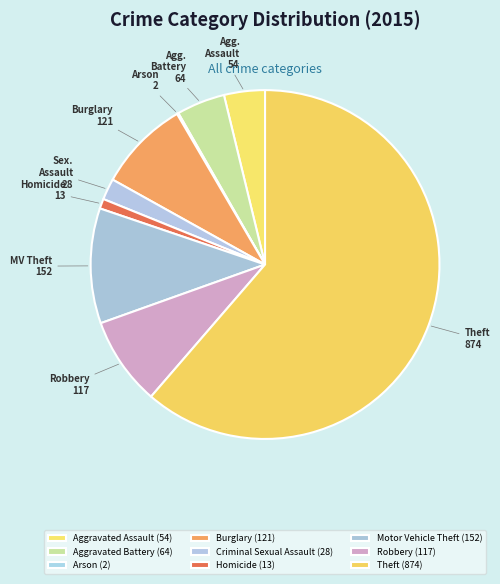

To the nearest percent, what is the difference between the Criminal Sexual Assault and Homicide slice percentages?

1%